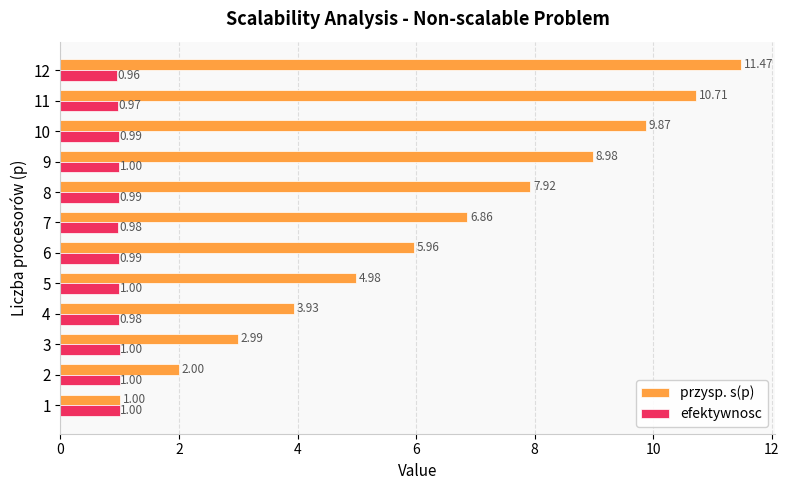

Is the value of efektywnosc at 8 greater than the value of przysp. s(p) at 2?

No